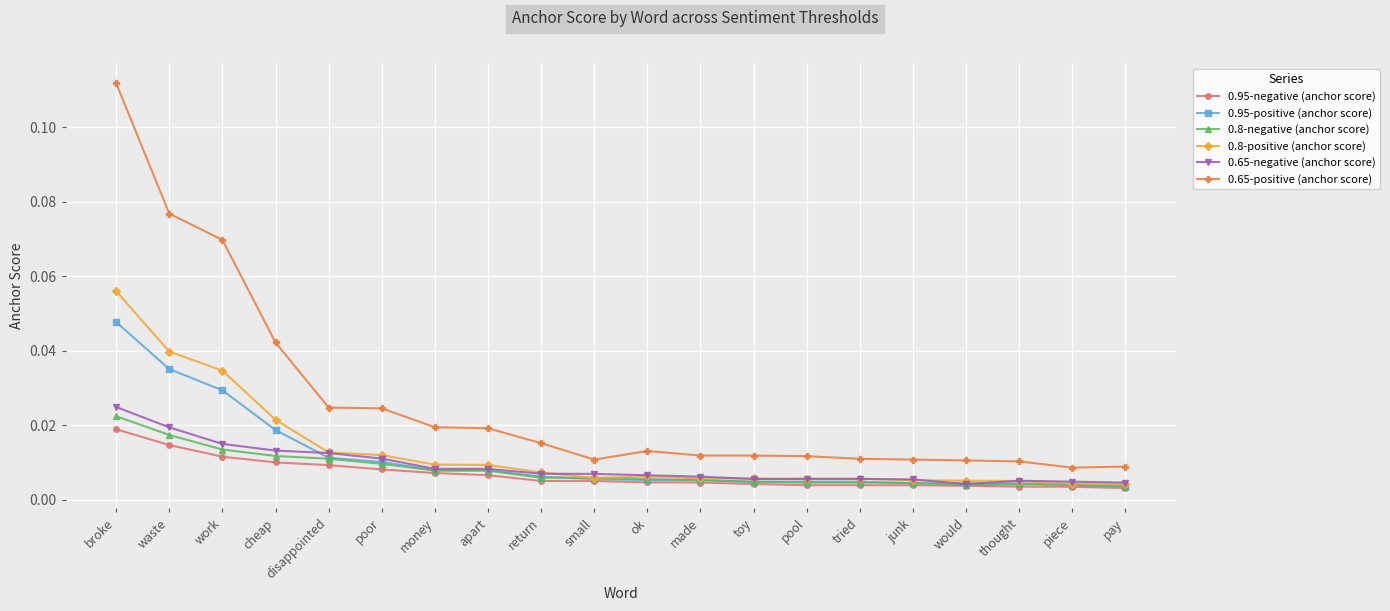

How many lines are shown in the chart?

6